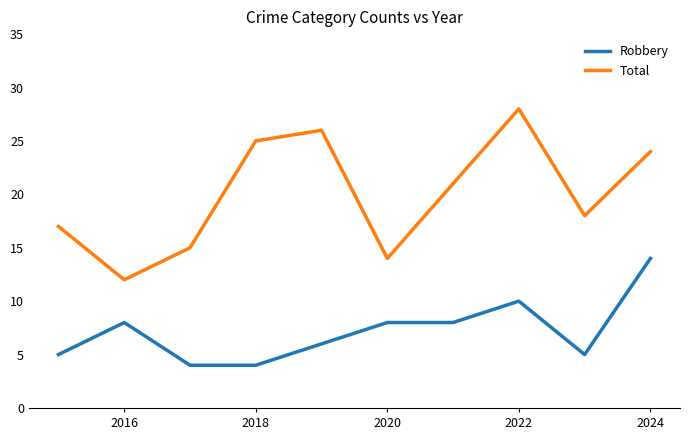

What is the lowest value of the Robbery series?

4